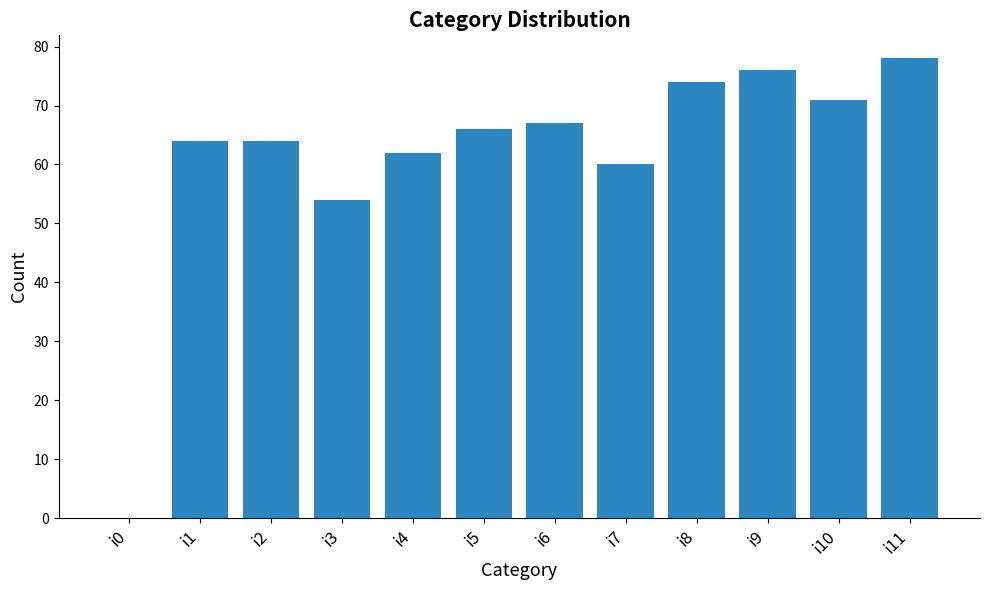

The value at i5 is 29. True or false?

False